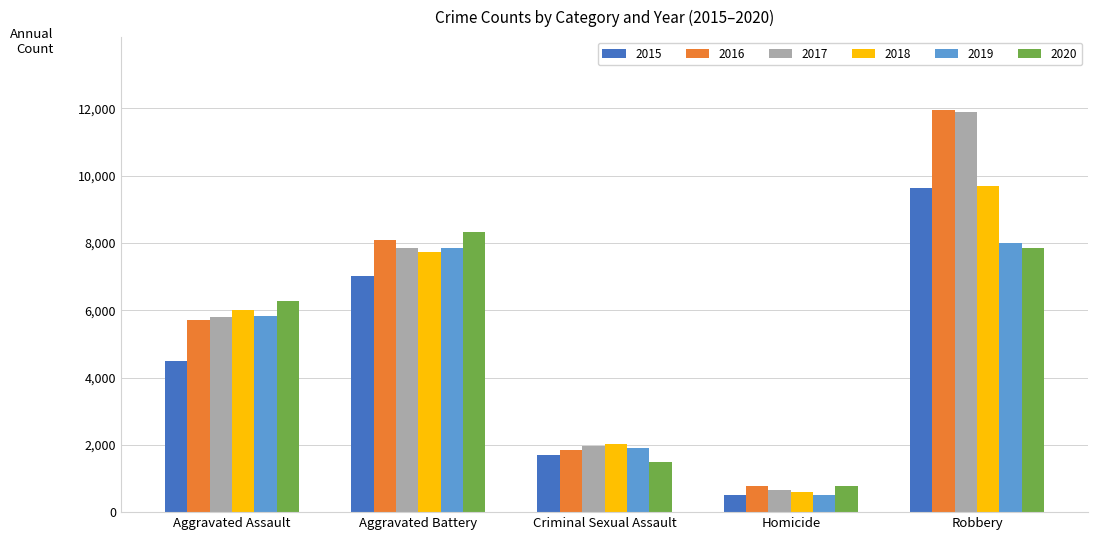

Is the value of 2017 at Criminal Sexual Assault greater than the value of 2020 at Aggravated Battery?

No